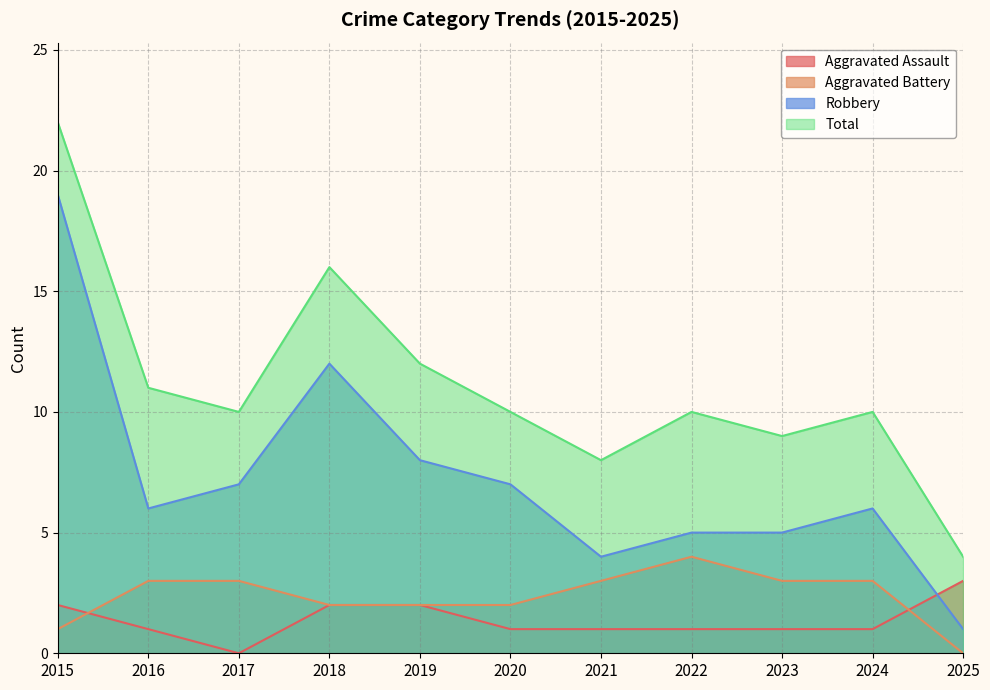

At which label does Robbery reach its minimum?

2025